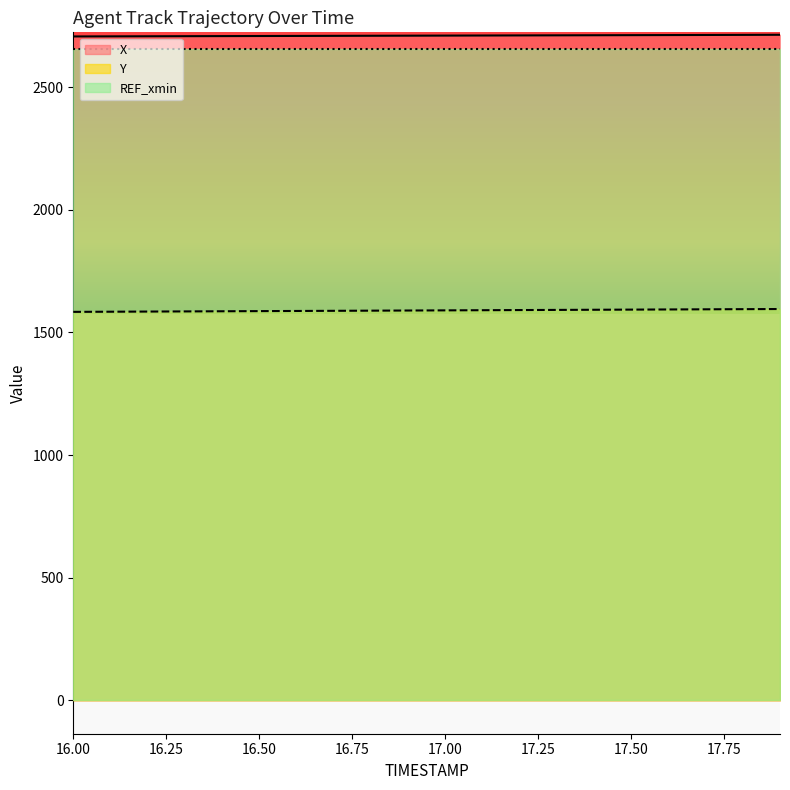

The Y series shows 1584.8 at 16.2. True or false?

True